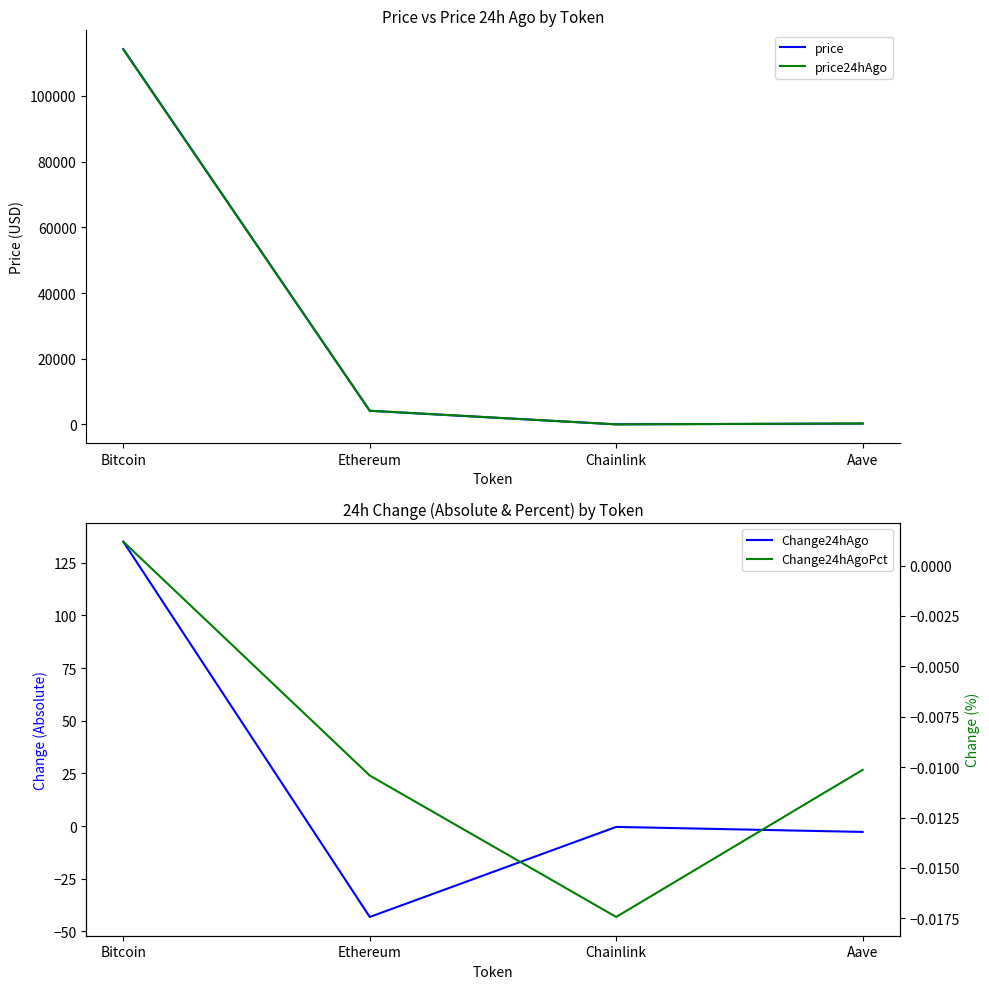

How many lines are shown in the chart?

4